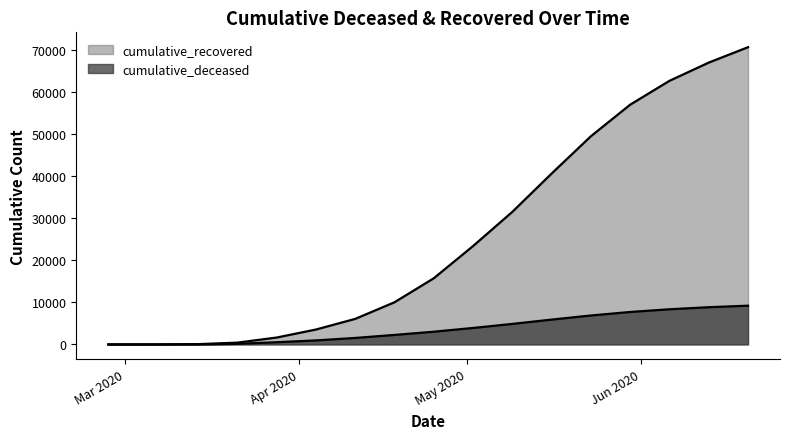

Reading right to left, list all the values displayed in this chart.

cumulative_recovered: 2020-06-20=70699	2020-06-13=67033	2020-06-06=62699	2020-05-30=57023	2020-05-23=49514	2020-05-16=40638	2020-05-09=31530	2020-05-02=23394	2020-04-25=15729	2020-04-18=10023	2020-04-11=6072	2020-04-04=3539	2020-03-28=1634	2020-03-21=423	2020-03-14=63	2020-03-07=10	2020-02-29=4	2020-02-27=3
cumulative_deceased: 2020-06-20=9211	2020-06-13=8851	2020-06-06=8358	2020-05-30=7717	2020-05-23=6881	2020-05-16=5903	2020-05-09=4879	2020-05-02=3913	2020-04-25=3021	2020-04-18=2257	2020-04-11=1537	2020-04-04=952	2020-03-28=519	2020-03-21=141	2020-03-14=20	2020-03-07=1	2020-02-29=0	2020-02-27=0